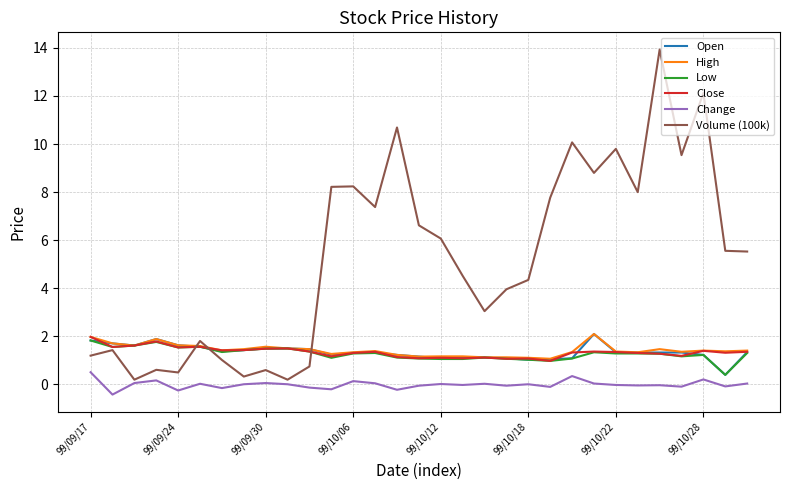

What is the highest value of the Open series?

2.1